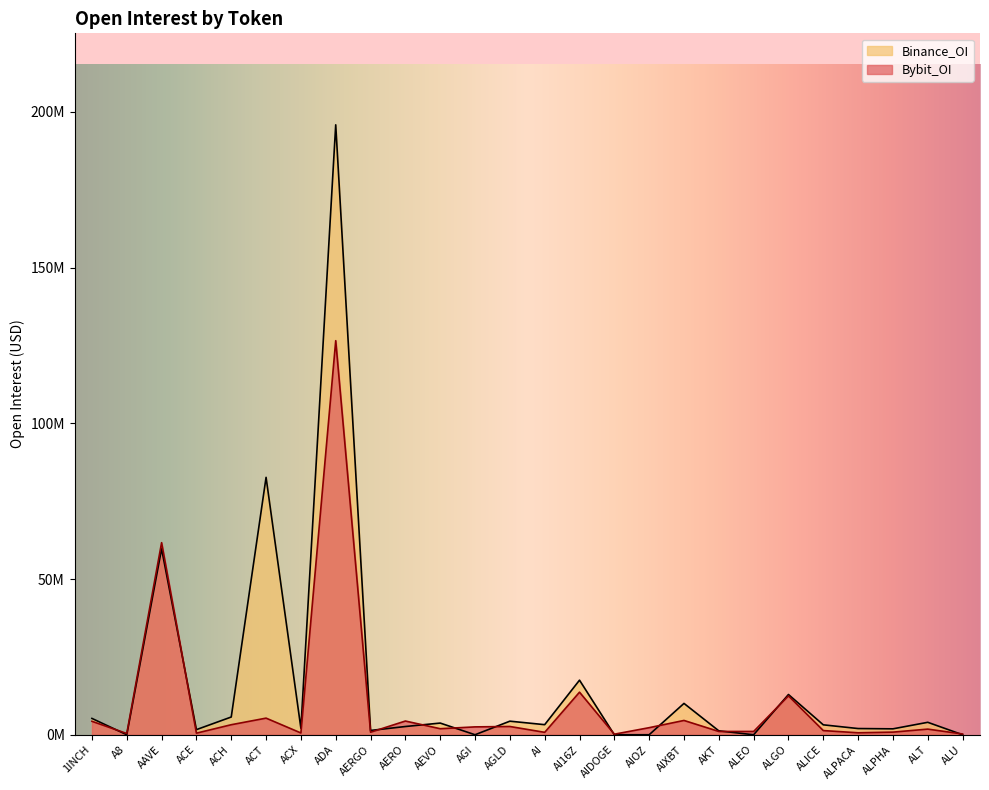

Count the number of categories in the chart.

26